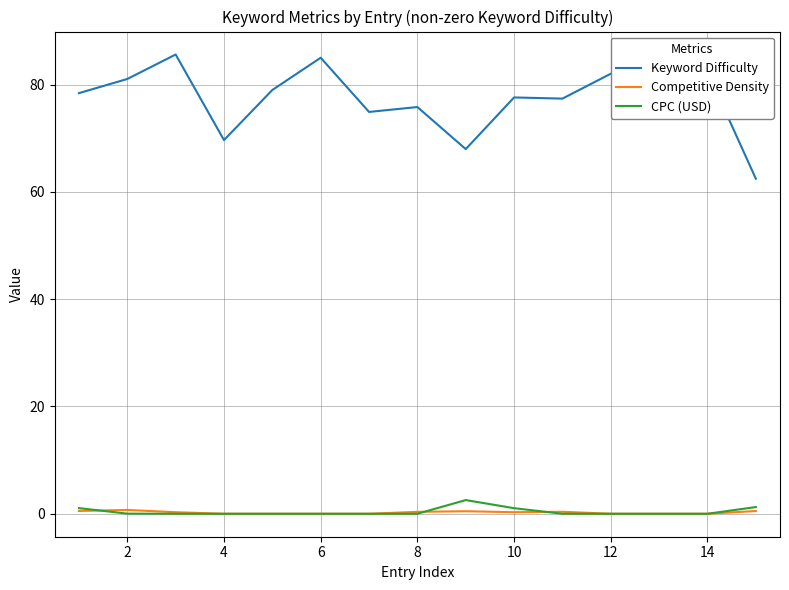

Which series has the largest total across all categories?

Keyword Difficulty